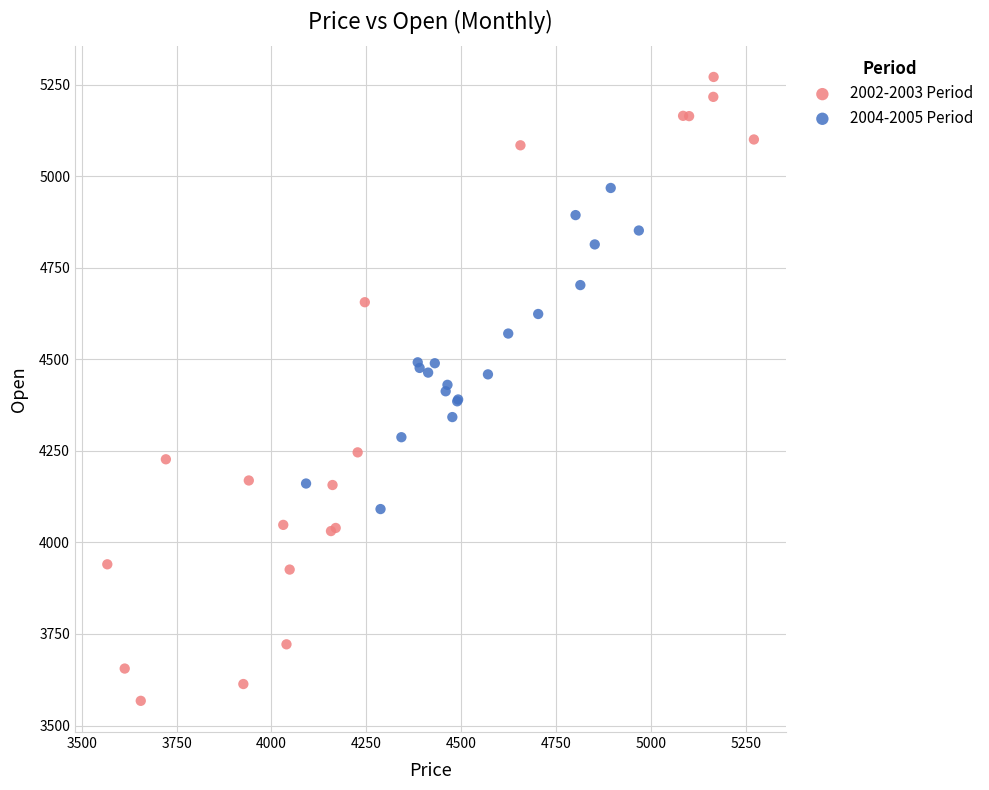

Which series reaches the minimum Y coordinate?

2002-2003 Period